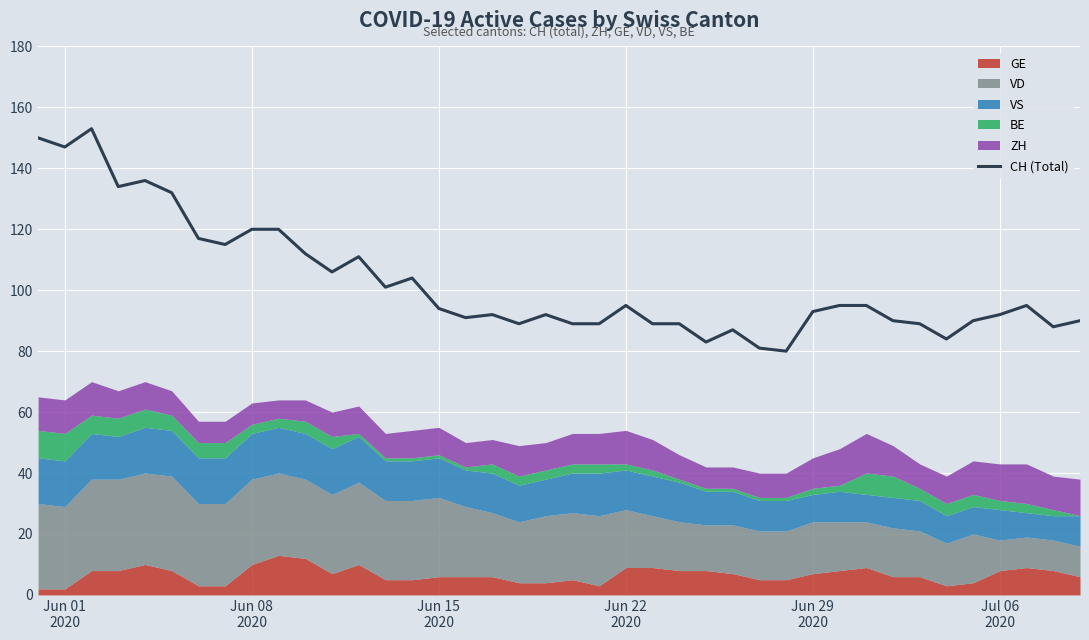

What is the minimum value for CH (Total)?

80